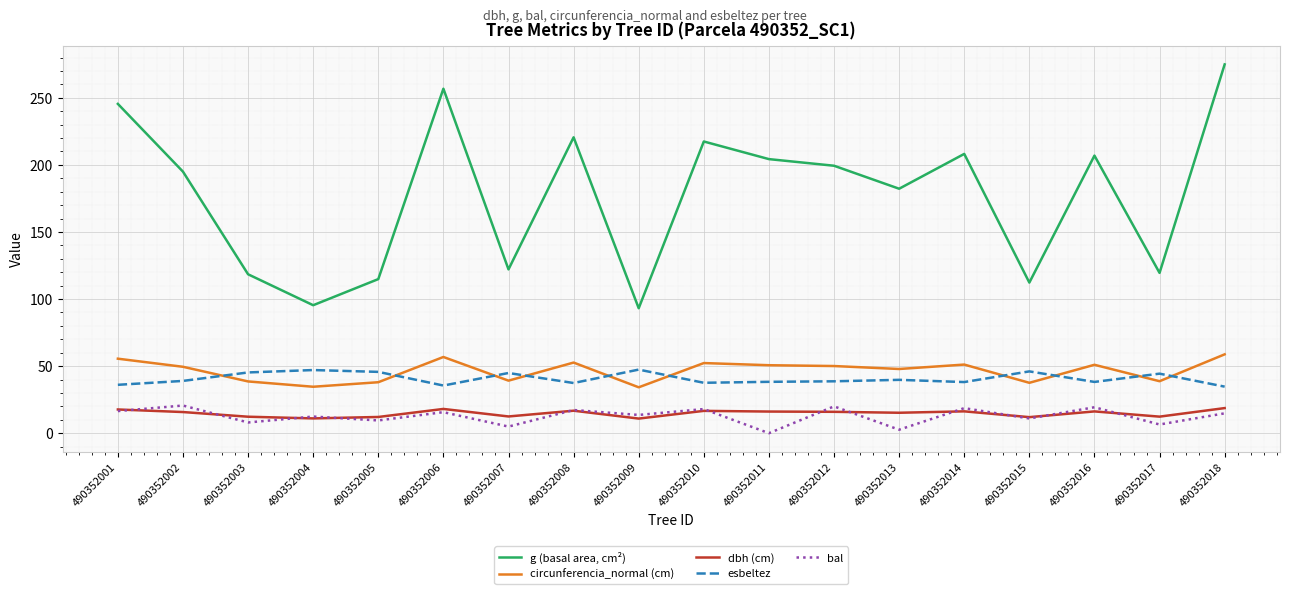

Does the chart have visible grid lines?

Yes